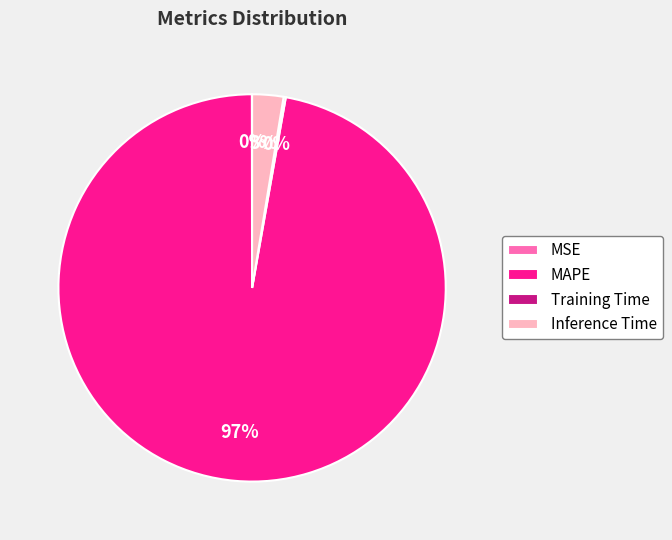

Is the sum of Inference Time and MAPE greater than half?

Yes